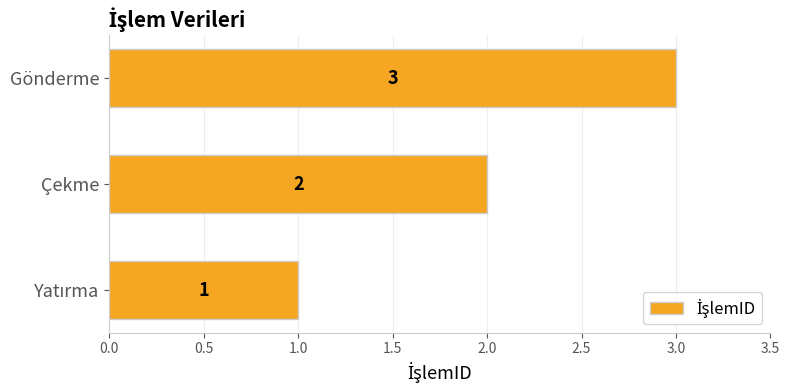

Which label corresponds to the largest value in the chart?

Gönderme